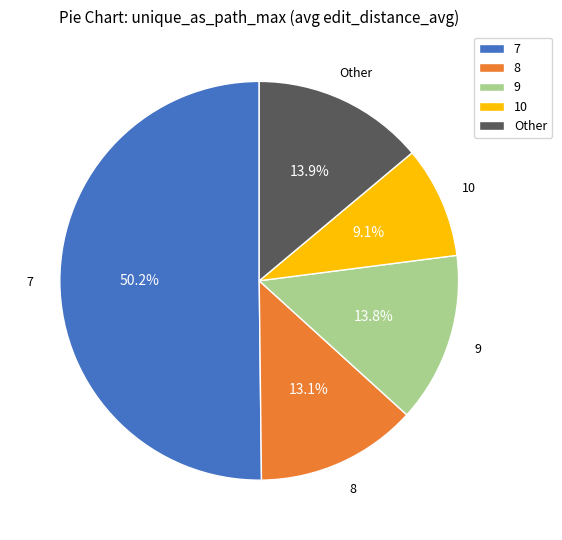

To the nearest percent, what is the difference between the largest and smallest slice percentages?

41%